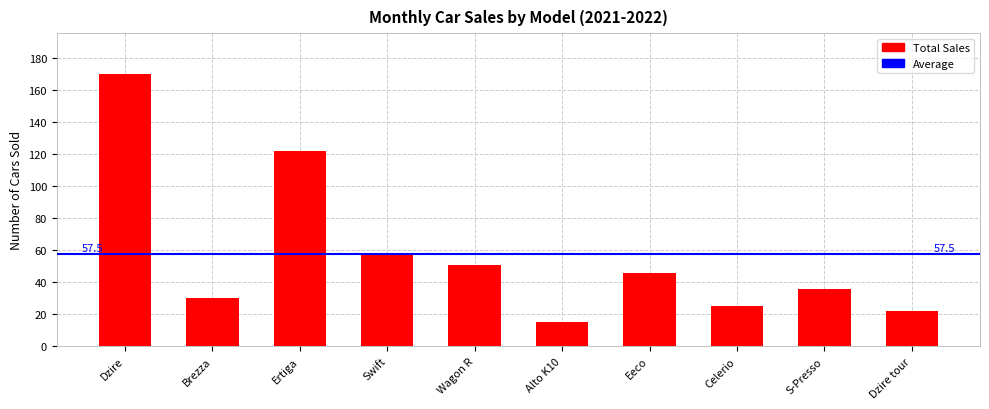

What is the label of the 1st bar from the left?

Dzire